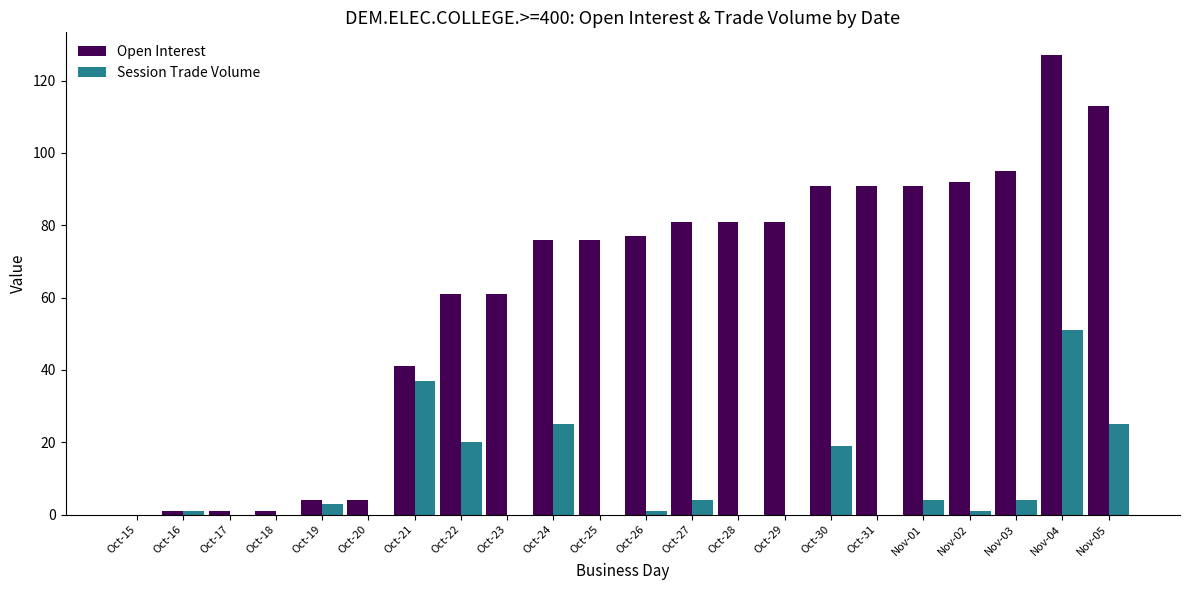

Is the value of Open Interest at Oct-31 greater than the value of Session Trade Volume at Oct-30?

Yes